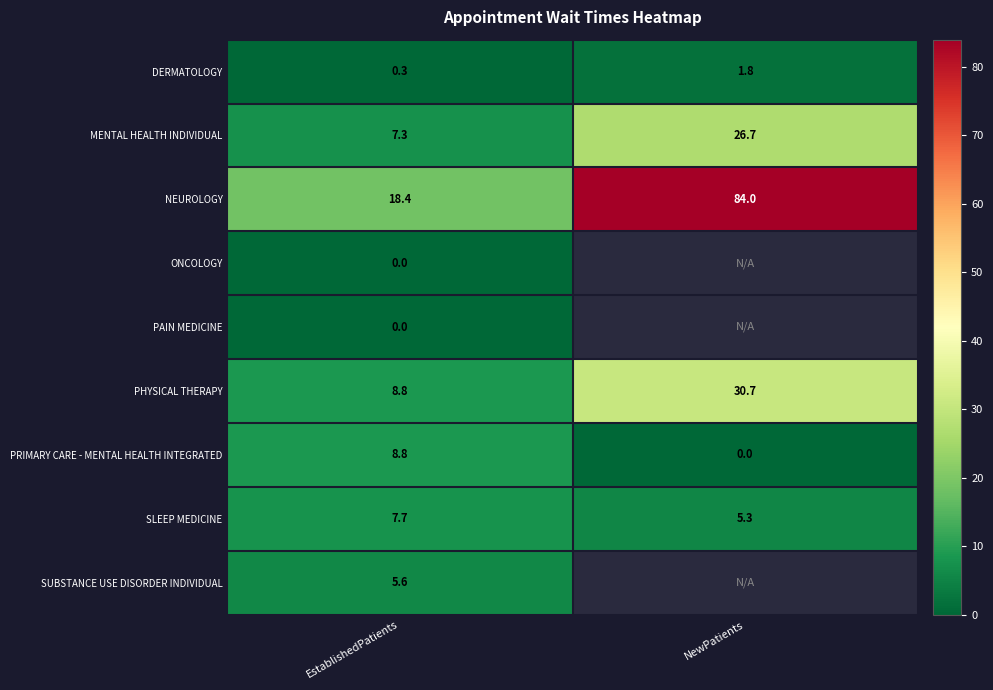

What is the difference between the highest and lowest values at NewPatients?

84.0